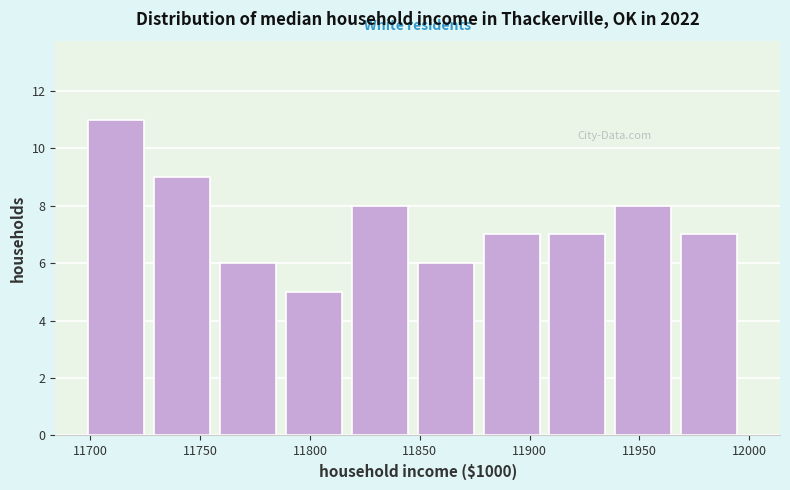

Over which range of the x-axis is the bar tallest?

11699 to 11729